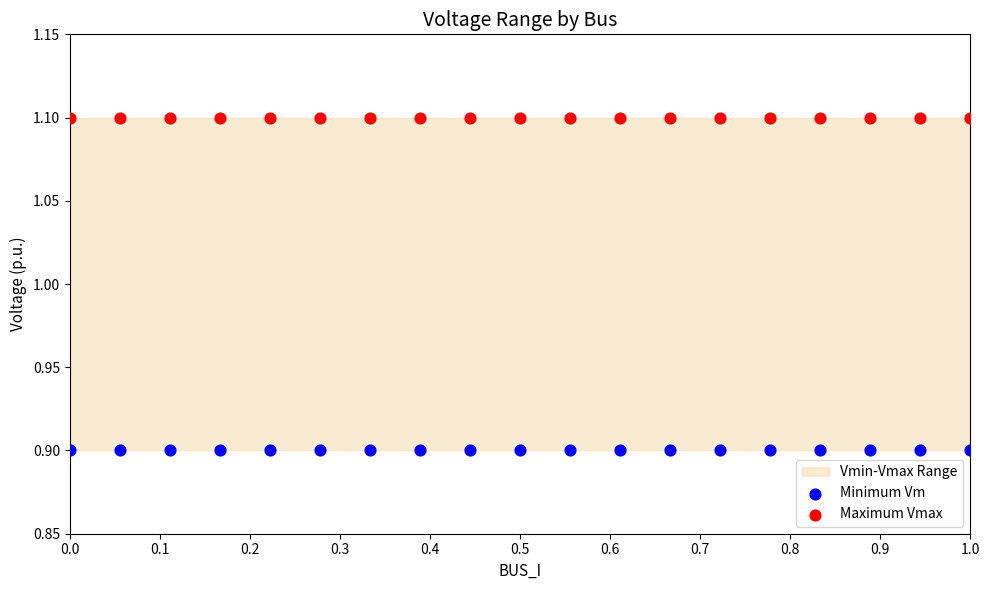

Which series contains the highest Y value?

Maximum Vmax